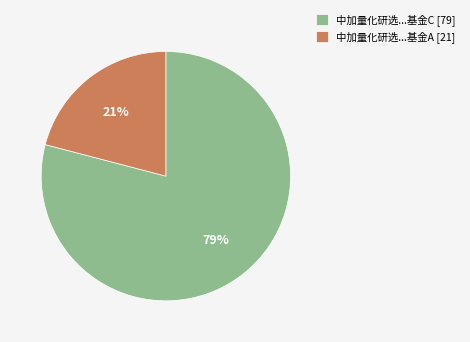

What is the largest slice in the pie chart?

中加量化研选...基金C [79]